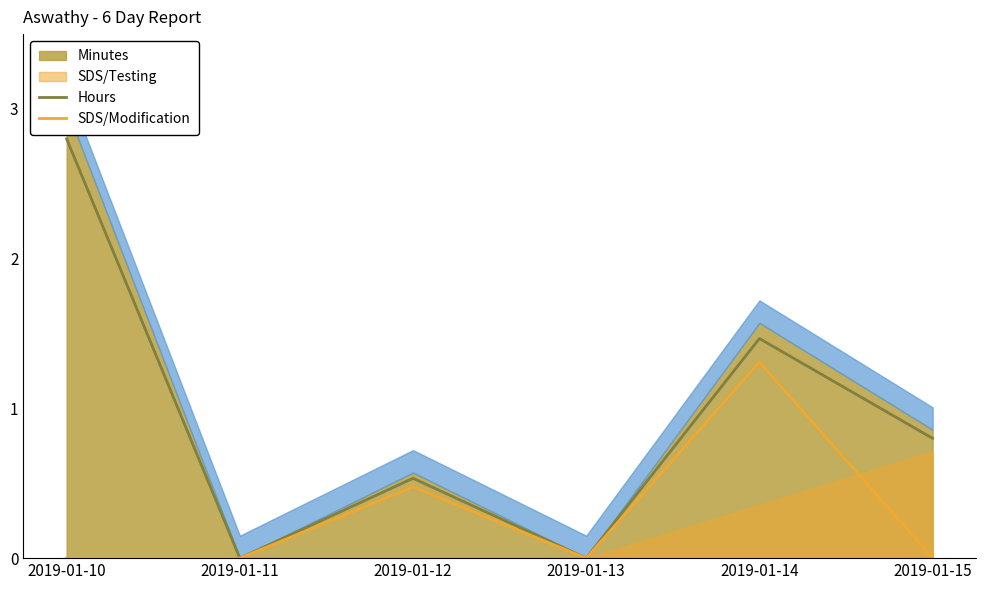

The value of SDS/Modification at 2019-01-13 is 0.0. True or false?

True